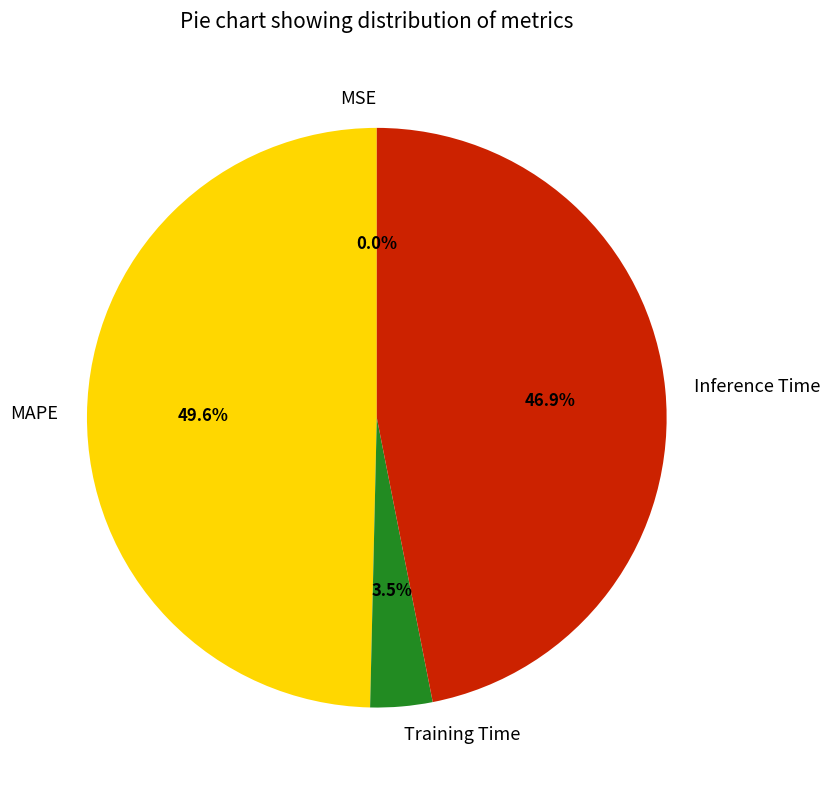

What is the largest slice in the pie chart?

MAPE